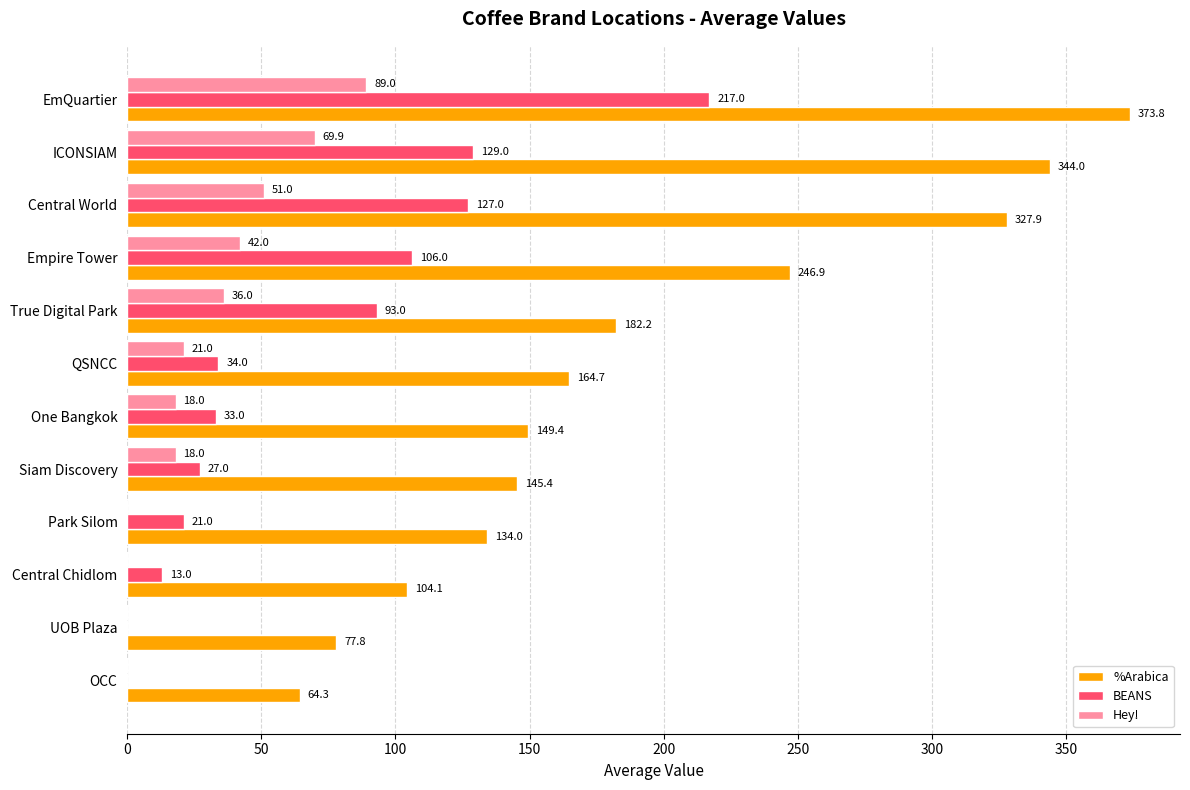

At which category is the sum across all series the highest?

EmQuartier